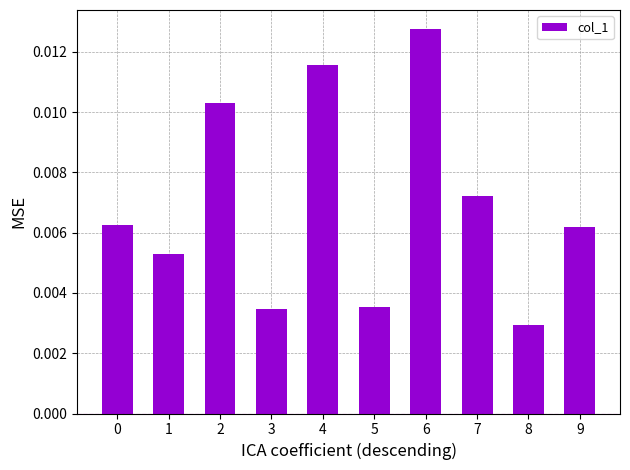

At which label is the value closest to 0?

8